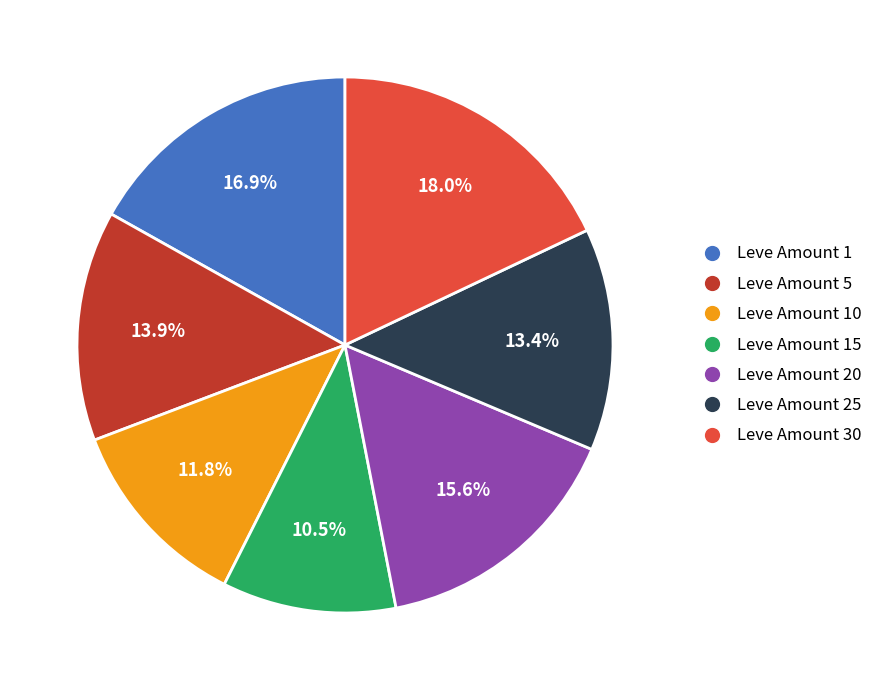

Is there any slice that represents more than half of the pie?

No